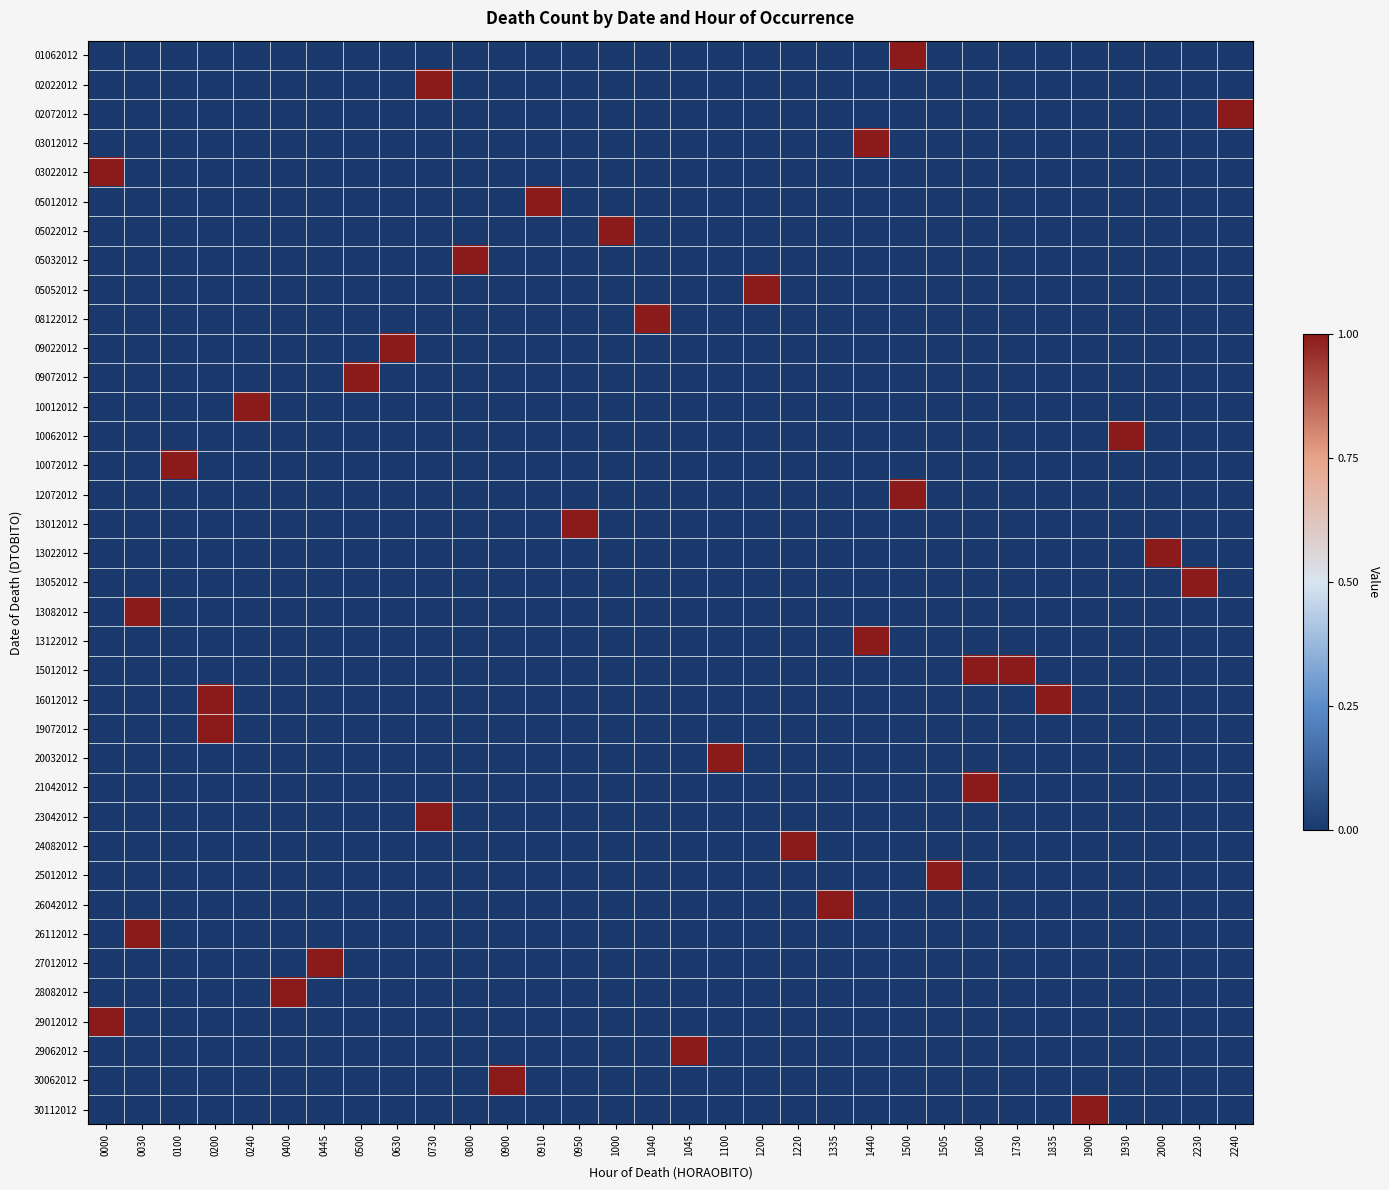

Reading right to left, list all the values displayed in this chart.

row_0: 2240=0	2230=0	2000=0	1930=0	1900=0	1835=0	1730=0	1600=0	1505=0	1500=1	1440=0	1335=0	1220=0	1200=0	1100=0	1045=0	1040=0	1000=0	0950=0	0910=0	0900=0	0800=0	0730=0	0630=0	0500=0	0445=0	0400=0	0240=0	0200=0	0100=0	0030=0	0000=0
row_1: 2240=0	2230=0	2000=0	1930=0	1900=0	1835=0	1730=0	1600=0	1505=0	1500=0	1440=0	1335=0	1220=0	1200=0	1100=0	1045=0	1040=0	1000=0	0950=0	0910=0	0900=0	0800=0	0730=1	0630=0	0500=0	0445=0	0400=0	0240=0	0200=0	0100=0	0030=0	0000=0
row_2: 2240=1	2230=0	2000=0	1930=0	1900=0	1835=0	1730=0	1600=0	1505=0	1500=0	1440=0	1335=0	1220=0	1200=0	1100=0	1045=0	1040=0	1000=0	0950=0	0910=0	0900=0	0800=0	0730=0	0630=0	0500=0	0445=0	0400=0	0240=0	0200=0	0100=0	0030=0	0000=0
row_3: 2240=0	2230=0	2000=0	1930=0	1900=0	1835=0	1730=0	1600=0	1505=0	1500=0	1440=1	1335=0	1220=0	1200=0	1100=0	1045=0	1040=0	1000=0	0950=0	0910=0	0900=0	0800=0	0730=0	0630=0	0500=0	0445=0	0400=0	0240=0	0200=0	0100=0	0030=0	0000=0
row_4: 2240=0	2230=0	2000=0	1930=0	1900=0	1835=0	1730=0	1600=0	1505=0	1500=0	1440=0	1335=0	1220=0	1200=0	1100=0	1045=0	1040=0	1000=0	0950=0	0910=0	0900=0	0800=0	0730=0	0630=0	0500=0	0445=0	0400=0	0240=0	0200=0	0100=0	0030=0	0000=1
row_5: 2240=0	2230=0	2000=0	1930=0	1900=0	1835=0	1730=0	1600=0	1505=0	1500=0	1440=0	1335=0	1220=0	1200=0	1100=0	1045=0	1040=0	1000=0	0950=0	0910=1	0900=0	0800=0	0730=0	0630=0	0500=0	0445=0	0400=0	0240=0	0200=0	0100=0	0030=0	0000=0
row_6: 2240=0	2230=0	2000=0	1930=0	1900=0	1835=0	1730=0	1600=0	1505=0	1500=0	1440=0	1335=0	1220=0	1200=0	1100=0	1045=0	1040=0	1000=1	0950=0	0910=0	0900=0	0800=0	0730=0	0630=0	0500=0	0445=0	0400=0	0240=0	0200=0	0100=0	0030=0	0000=0
row_7: 2240=0	2230=0	2000=0	1930=0	1900=0	1835=0	1730=0	1600=0	1505=0	1500=0	1440=0	1335=0	1220=0	1200=0	1100=0	1045=0	1040=0	1000=0	0950=0	0910=0	0900=0	0800=1	0730=0	0630=0	0500=0	0445=0	0400=0	0240=0	0200=0	0100=0	0030=0	0000=0
row_8: 2240=0	2230=0	2000=0	1930=0	1900=0	1835=0	1730=0	1600=0	1505=0	1500=0	1440=0	1335=0	1220=0	1200=1	1100=0	1045=0	1040=0	1000=0	0950=0	0910=0	0900=0	0800=0	0730=0	0630=0	0500=0	0445=0	0400=0	0240=0	0200=0	0100=0	0030=0	0000=0
row_9: 2240=0	2230=0	2000=0	1930=0	1900=0	1835=0	1730=0	1600=0	1505=0	1500=0	1440=0	1335=0	1220=0	1200=0	1100=0	1045=0	1040=1	1000=0	0950=0	0910=0	0900=0	0800=0	0730=0	0630=0	0500=0	0445=0	0400=0	0240=0	0200=0	0100=0	0030=0	0000=0
row_10: 2240=0	2230=0	2000=0	1930=0	1900=0	1835=0	1730=0	1600=0	1505=0	1500=0	1440=0	1335=0	1220=0	1200=0	1100=0	1045=0	1040=0	1000=0	0950=0	0910=0	0900=0	0800=0	0730=0	0630=1	0500=0	0445=0	0400=0	0240=0	0200=0	0100=0	0030=0	0000=0
row_11: 2240=0	2230=0	2000=0	1930=0	1900=0	1835=0	1730=0	1600=0	1505=0	1500=0	1440=0	1335=0	1220=0	1200=0	1100=0	1045=0	1040=0	1000=0	0950=0	0910=0	0900=0	0800=0	0730=0	0630=0	0500=1	0445=0	0400=0	0240=0	0200=0	0100=0	0030=0	0000=0
row_12: 2240=0	2230=0	2000=0	1930=0	1900=0	1835=0	1730=0	1600=0	1505=0	1500=0	1440=0	1335=0	1220=0	1200=0	1100=0	1045=0	1040=0	1000=0	0950=0	0910=0	0900=0	0800=0	0730=0	0630=0	0500=0	0445=0	0400=0	0240=1	0200=0	0100=0	0030=0	0000=0
row_13: 2240=0	2230=0	2000=0	1930=1	1900=0	1835=0	1730=0	1600=0	1505=0	1500=0	1440=0	1335=0	1220=0	1200=0	1100=0	1045=0	1040=0	1000=0	0950=0	0910=0	0900=0	0800=0	0730=0	0630=0	0500=0	0445=0	0400=0	0240=0	0200=0	0100=0	0030=0	0000=0
row_14: 2240=0	2230=0	2000=0	1930=0	1900=0	1835=0	1730=0	1600=0	1505=0	1500=0	1440=0	1335=0	1220=0	1200=0	1100=0	1045=0	1040=0	1000=0	0950=0	0910=0	0900=0	0800=0	0730=0	0630=0	0500=0	0445=0	0400=0	0240=0	0200=0	0100=1	0030=0	0000=0
row_15: 2240=0	2230=0	2000=0	1930=0	1900=0	1835=0	1730=0	1600=0	1505=0	1500=1	1440=0	1335=0	1220=0	1200=0	1100=0	1045=0	1040=0	1000=0	0950=0	0910=0	0900=0	0800=0	0730=0	0630=0	0500=0	0445=0	0400=0	0240=0	0200=0	0100=0	0030=0	0000=0
row_16: 2240=0	2230=0	2000=0	1930=0	1900=0	1835=0	1730=0	1600=0	1505=0	1500=0	1440=0	1335=0	1220=0	1200=0	1100=0	1045=0	1040=0	1000=0	0950=1	0910=0	0900=0	0800=0	0730=0	0630=0	0500=0	0445=0	0400=0	0240=0	0200=0	0100=0	0030=0	0000=0
row_17: 2240=0	2230=0	2000=1	1930=0	1900=0	1835=0	1730=0	1600=0	1505=0	1500=0	1440=0	1335=0	1220=0	1200=0	1100=0	1045=0	1040=0	1000=0	0950=0	0910=0	0900=0	0800=0	0730=0	0630=0	0500=0	0445=0	0400=0	0240=0	0200=0	0100=0	0030=0	0000=0
row_18: 2240=0	2230=1	2000=0	1930=0	1900=0	1835=0	1730=0	1600=0	1505=0	1500=0	1440=0	1335=0	1220=0	1200=0	1100=0	1045=0	1040=0	1000=0	0950=0	0910=0	0900=0	0800=0	0730=0	0630=0	0500=0	0445=0	0400=0	0240=0	0200=0	0100=0	0030=0	0000=0
row_19: 2240=0	2230=0	2000=0	1930=0	1900=0	1835=0	1730=0	1600=0	1505=0	1500=0	1440=0	1335=0	1220=0	1200=0	1100=0	1045=0	1040=0	1000=0	0950=0	0910=0	0900=0	0800=0	0730=0	0630=0	0500=0	0445=0	0400=0	0240=0	0200=0	0100=0	0030=1	0000=0
row_20: 2240=0	2230=0	2000=0	1930=0	1900=0	1835=0	1730=0	1600=0	1505=0	1500=0	1440=1	1335=0	1220=0	1200=0	1100=0	1045=0	1040=0	1000=0	0950=0	0910=0	0900=0	0800=0	0730=0	0630=0	0500=0	0445=0	0400=0	0240=0	0200=0	0100=0	0030=0	0000=0
row_21: 2240=0	2230=0	2000=0	1930=0	1900=0	1835=0	1730=1	1600=1	1505=0	1500=0	1440=0	1335=0	1220=0	1200=0	1100=0	1045=0	1040=0	1000=0	0950=0	0910=0	0900=0	0800=0	0730=0	0630=0	0500=0	0445=0	0400=0	0240=0	0200=0	0100=0	0030=0	0000=0
row_22: 2240=0	2230=0	2000=0	1930=0	1900=0	1835=1	1730=0	1600=0	1505=0	1500=0	1440=0	1335=0	1220=0	1200=0	1100=0	1045=0	1040=0	1000=0	0950=0	0910=0	0900=0	0800=0	0730=0	0630=0	0500=0	0445=0	0400=0	0240=0	0200=1	0100=0	0030=0	0000=0
row_23: 2240=0	2230=0	2000=0	1930=0	1900=0	1835=0	1730=0	1600=0	1505=0	1500=0	1440=0	1335=0	1220=0	1200=0	1100=0	1045=0	1040=0	1000=0	0950=0	0910=0	0900=0	0800=0	0730=0	0630=0	0500=0	0445=0	0400=0	0240=0	0200=1	0100=0	0030=0	0000=0
row_24: 2240=0	2230=0	2000=0	1930=0	1900=0	1835=0	1730=0	1600=0	1505=0	1500=0	1440=0	1335=0	1220=0	1200=0	1100=1	1045=0	1040=0	1000=0	0950=0	0910=0	0900=0	0800=0	0730=0	0630=0	0500=0	0445=0	0400=0	0240=0	0200=0	0100=0	0030=0	0000=0
row_25: 2240=0	2230=0	2000=0	1930=0	1900=0	1835=0	1730=0	1600=1	1505=0	1500=0	1440=0	1335=0	1220=0	1200=0	1100=0	1045=0	1040=0	1000=0	0950=0	0910=0	0900=0	0800=0	0730=0	0630=0	0500=0	0445=0	0400=0	0240=0	0200=0	0100=0	0030=0	0000=0
row_26: 2240=0	2230=0	2000=0	1930=0	1900=0	1835=0	1730=0	1600=0	1505=0	1500=0	1440=0	1335=0	1220=0	1200=0	1100=0	1045=0	1040=0	1000=0	0950=0	0910=0	0900=0	0800=0	0730=1	0630=0	0500=0	0445=0	0400=0	0240=0	0200=0	0100=0	0030=0	0000=0
row_27: 2240=0	2230=0	2000=0	1930=0	1900=0	1835=0	1730=0	1600=0	1505=0	1500=0	1440=0	1335=0	1220=1	1200=0	1100=0	1045=0	1040=0	1000=0	0950=0	0910=0	0900=0	0800=0	0730=0	0630=0	0500=0	0445=0	0400=0	0240=0	0200=0	0100=0	0030=0	0000=0
row_28: 2240=0	2230=0	2000=0	1930=0	1900=0	1835=0	1730=0	1600=0	1505=1	1500=0	1440=0	1335=0	1220=0	1200=0	1100=0	1045=0	1040=0	1000=0	0950=0	0910=0	0900=0	0800=0	0730=0	0630=0	0500=0	0445=0	0400=0	0240=0	0200=0	0100=0	0030=0	0000=0
row_29: 2240=0	2230=0	2000=0	1930=0	1900=0	1835=0	1730=0	1600=0	1505=0	1500=0	1440=0	1335=1	1220=0	1200=0	1100=0	1045=0	1040=0	1000=0	0950=0	0910=0	0900=0	0800=0	0730=0	0630=0	0500=0	0445=0	0400=0	0240=0	0200=0	0100=0	0030=0	0000=0
row_30: 2240=0	2230=0	2000=0	1930=0	1900=0	1835=0	1730=0	1600=0	1505=0	1500=0	1440=0	1335=0	1220=0	1200=0	1100=0	1045=0	1040=0	1000=0	0950=0	0910=0	0900=0	0800=0	0730=0	0630=0	0500=0	0445=0	0400=0	0240=0	0200=0	0100=0	0030=1	0000=0
row_31: 2240=0	2230=0	2000=0	1930=0	1900=0	1835=0	1730=0	1600=0	1505=0	1500=0	1440=0	1335=0	1220=0	1200=0	1100=0	1045=0	1040=0	1000=0	0950=0	0910=0	0900=0	0800=0	0730=0	0630=0	0500=0	0445=1	0400=0	0240=0	0200=0	0100=0	0030=0	0000=0
row_32: 2240=0	2230=0	2000=0	1930=0	1900=0	1835=0	1730=0	1600=0	1505=0	1500=0	1440=0	1335=0	1220=0	1200=0	1100=0	1045=0	1040=0	1000=0	0950=0	0910=0	0900=0	0800=0	0730=0	0630=0	0500=0	0445=0	0400=1	0240=0	0200=0	0100=0	0030=0	0000=0
row_33: 2240=0	2230=0	2000=0	1930=0	1900=0	1835=0	1730=0	1600=0	1505=0	1500=0	1440=0	1335=0	1220=0	1200=0	1100=0	1045=0	1040=0	1000=0	0950=0	0910=0	0900=0	0800=0	0730=0	0630=0	0500=0	0445=0	0400=0	0240=0	0200=0	0100=0	0030=0	0000=1
row_34: 2240=0	2230=0	2000=0	1930=0	1900=0	1835=0	1730=0	1600=0	1505=0	1500=0	1440=0	1335=0	1220=0	1200=0	1100=0	1045=1	1040=0	1000=0	0950=0	0910=0	0900=0	0800=0	0730=0	0630=0	0500=0	0445=0	0400=0	0240=0	0200=0	0100=0	0030=0	0000=0
row_35: 2240=0	2230=0	2000=0	1930=0	1900=0	1835=0	1730=0	1600=0	1505=0	1500=0	1440=0	1335=0	1220=0	1200=0	1100=0	1045=0	1040=0	1000=0	0950=0	0910=0	0900=1	0800=0	0730=0	0630=0	0500=0	0445=0	0400=0	0240=0	0200=0	0100=0	0030=0	0000=0
row_36: 2240=0	2230=0	2000=0	1930=0	1900=1	1835=0	1730=0	1600=0	1505=0	1500=0	1440=0	1335=0	1220=0	1200=0	1100=0	1045=0	1040=0	1000=0	0950=0	0910=0	0900=0	0800=0	0730=0	0630=0	0500=0	0445=0	0400=0	0240=0	0200=0	0100=0	0030=0	0000=0